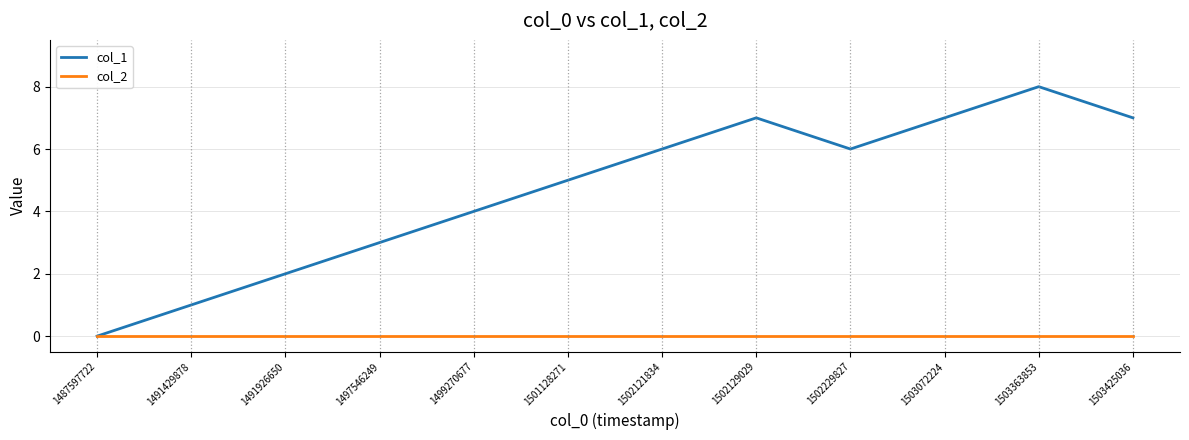

Reading right to left, list all the values displayed in this chart.

col_1: 1503425036=7	1503363853=8	1503072224=7	1502229827=6	1502129029=7	1502121834=6	1501128271=5	1499270677=4	1497546249=3	1491926650=2	1491429878=1	1487597722=0
col_2: 1503425036=0	1503363853=0	1503072224=0	1502229827=0	1502129029=0	1502121834=0	1501128271=0	1499270677=0	1497546249=0	1491926650=0	1491429878=0	1487597722=0